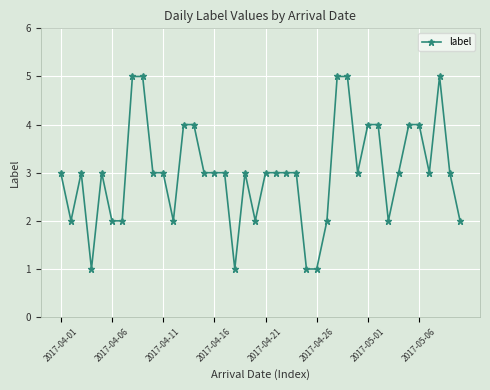

What is the greatest value displayed?

5